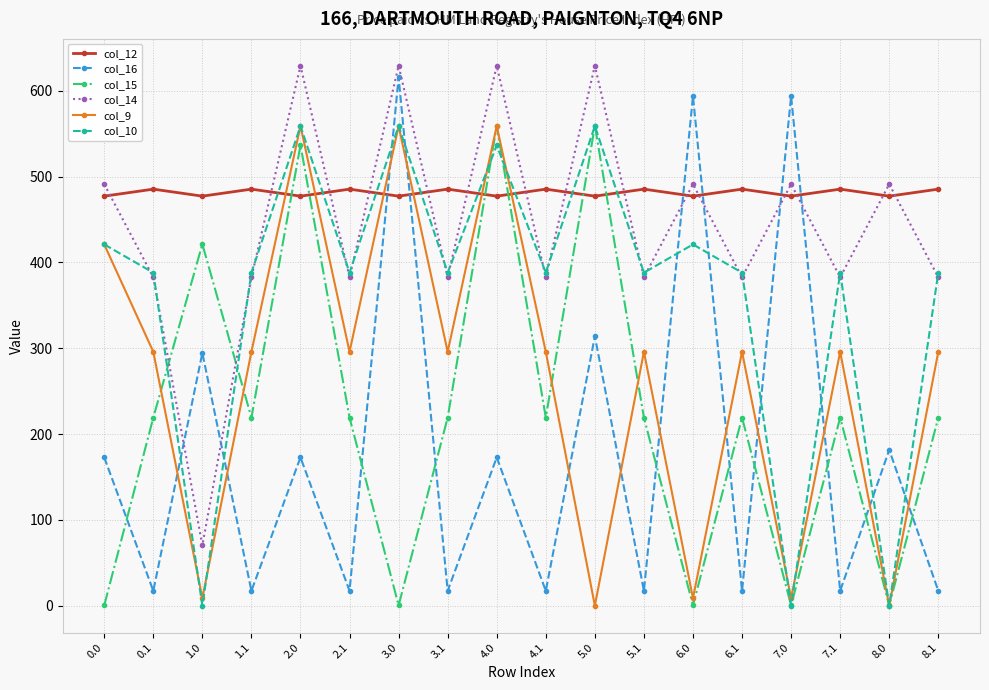

How many distinct data groups are displayed?

6